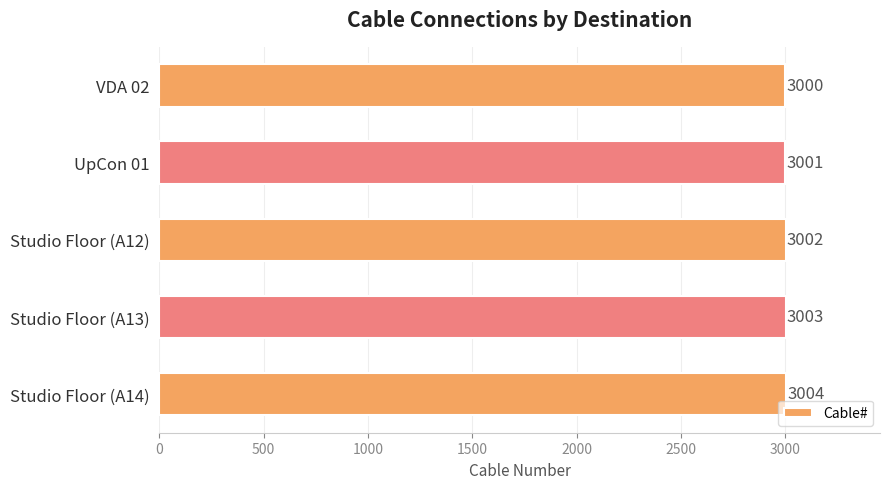

How many bars are there in total?

5